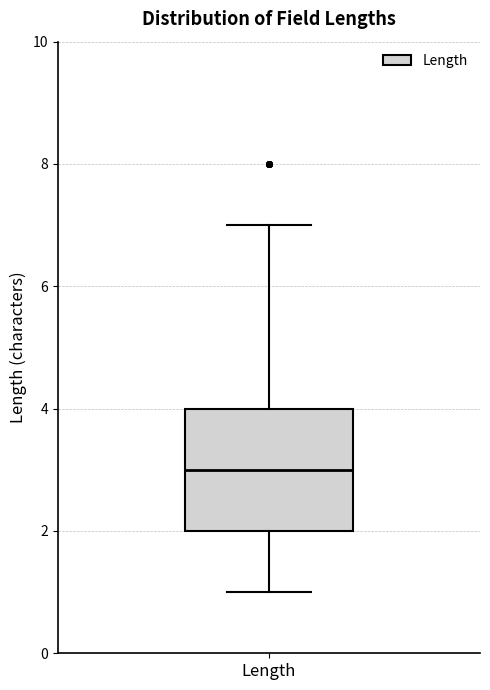

Transcribe this box plot: give where the median line is, the range the box spans, and where the two whiskers end, as read against the y-axis. The values are not printed on the chart, so give them approximately, as read against the axis.

median 3, box 2 to 4, whiskers 1 to 7